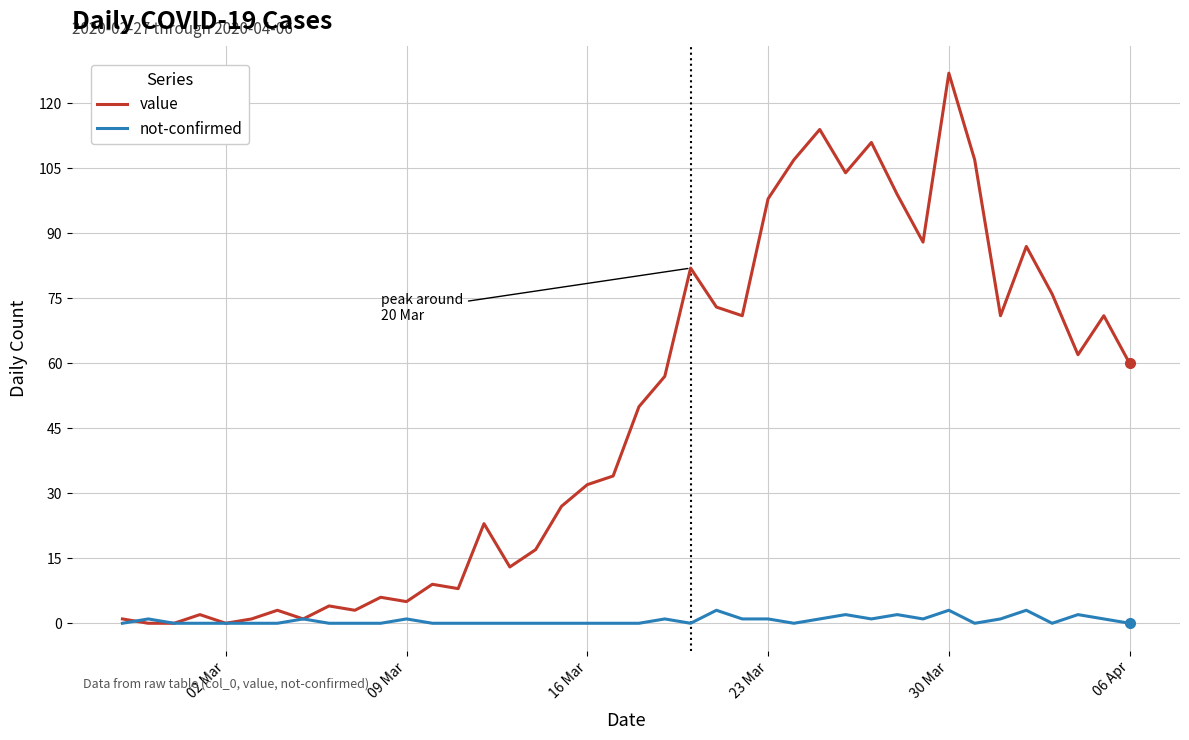

How many distinct data groups are displayed?

2